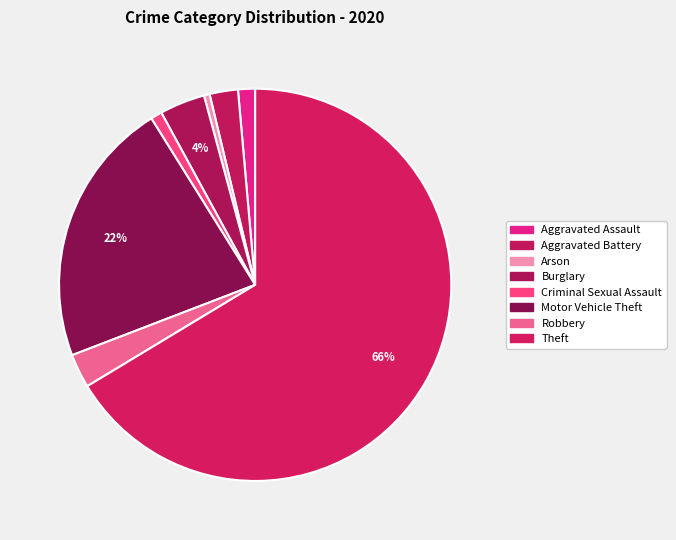

Does Motor Vehicle Theft account for over 50% of the chart?

No